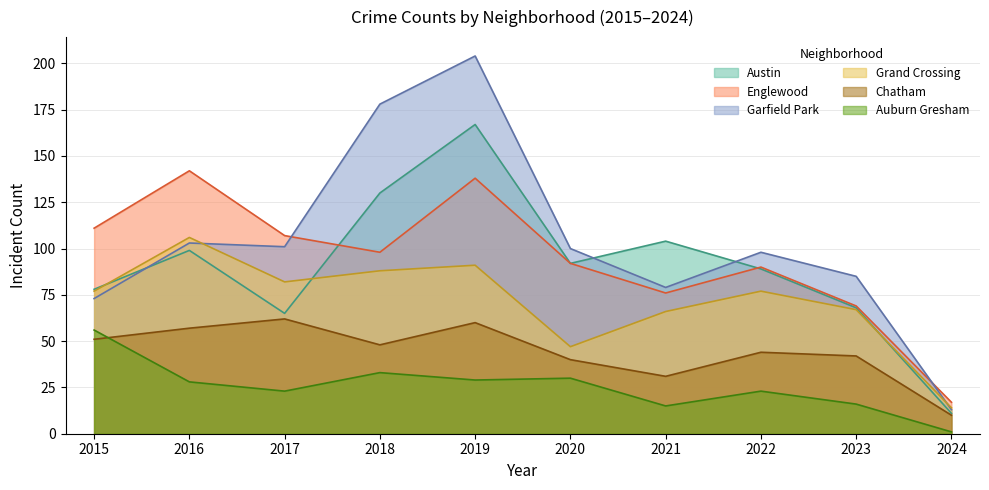

After their last crossing, which series has the higher values: Austin or Garfield Park?

Garfield Park